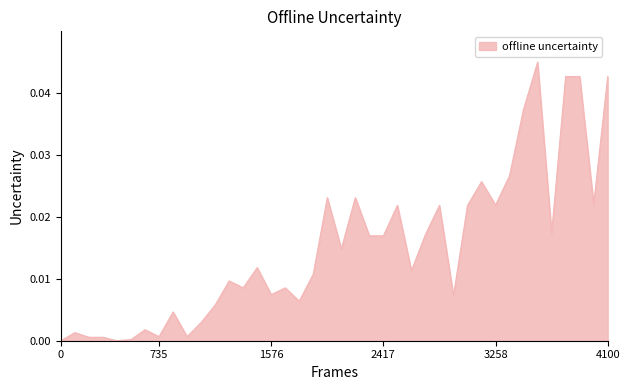

Does the chart have visible grid lines?

No